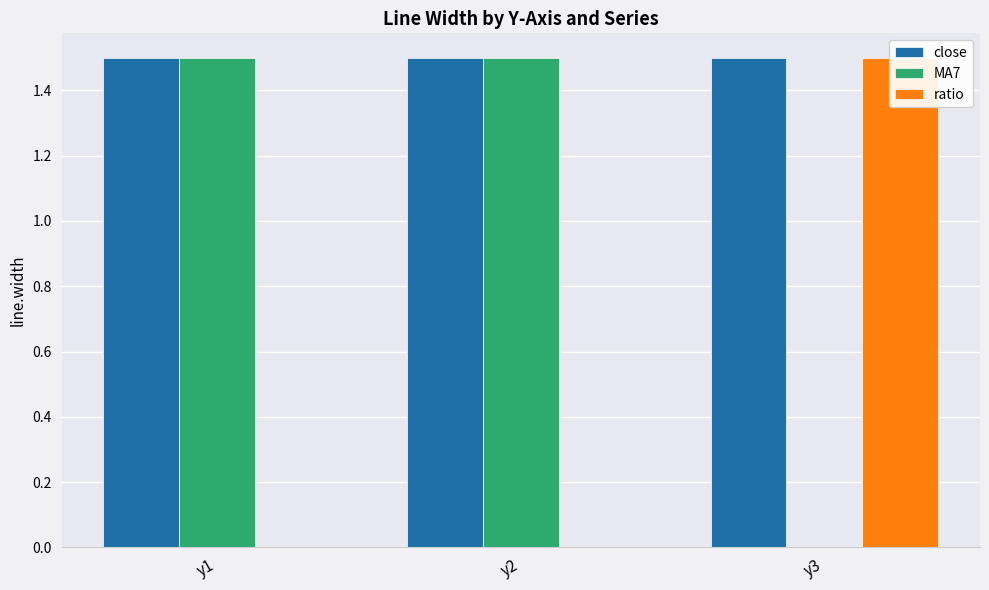

Are the bars grouped side by side (vs. stacked)?

Yes